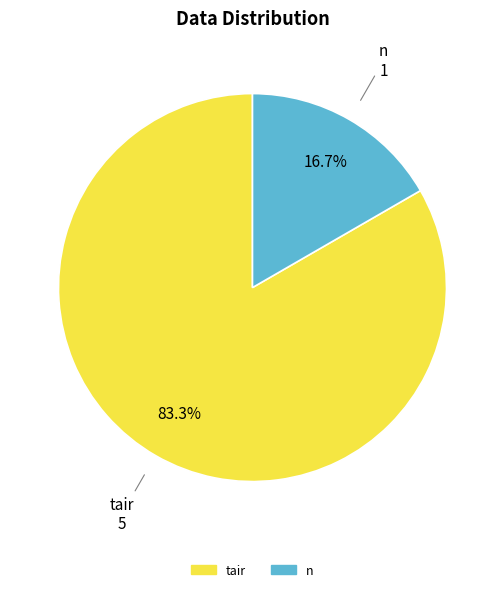

Is there a majority slice in this chart?

Yes